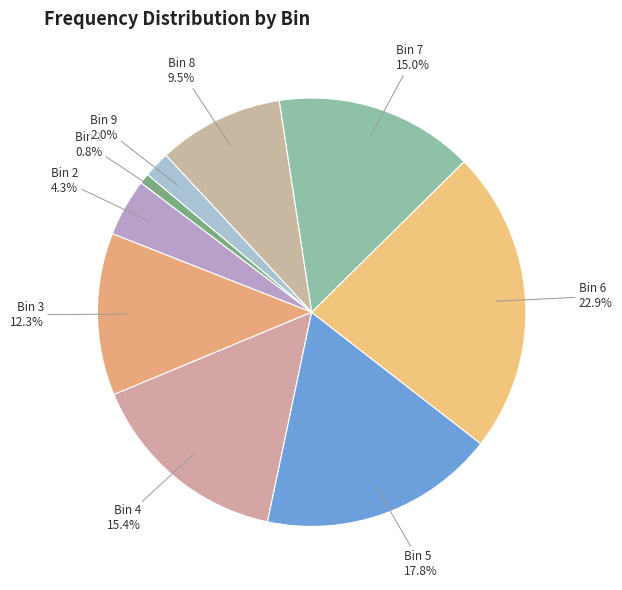

What portion of the pie excludes Bin 6?

77.1%